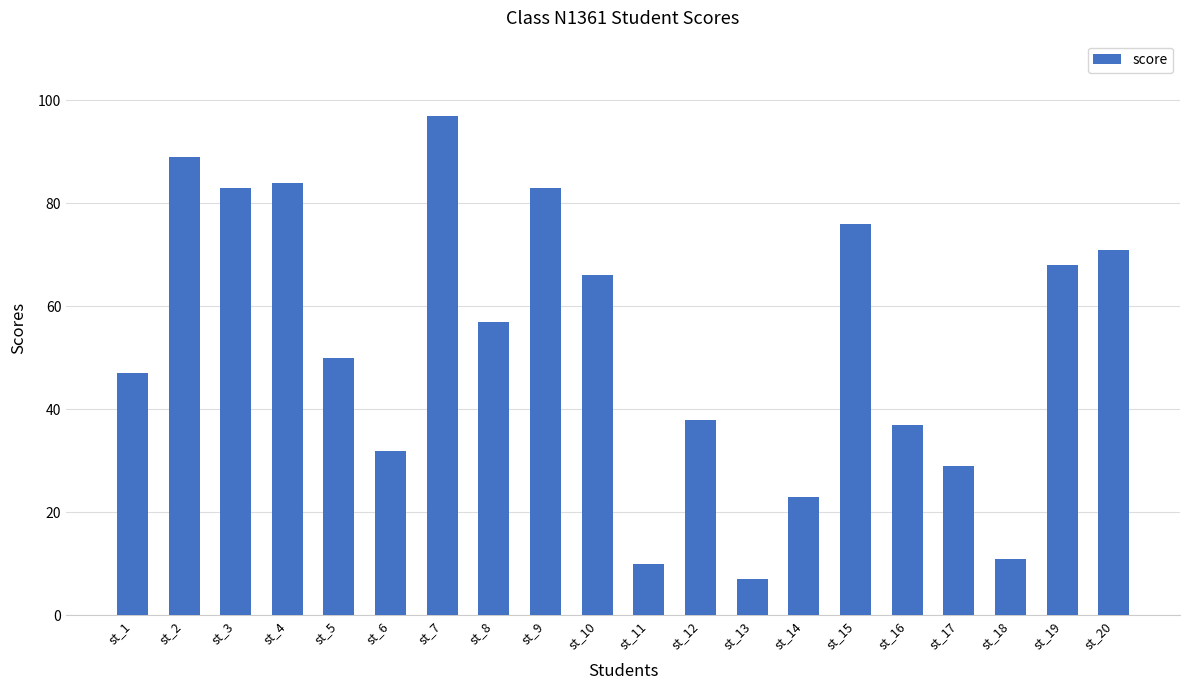

What is the smallest value displayed?

7